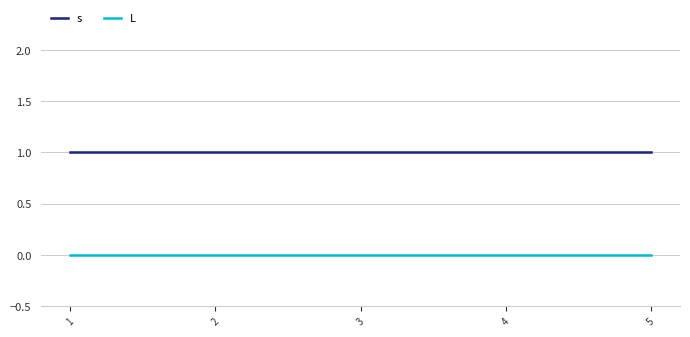

True or false: L and s intersect in this chart.

False